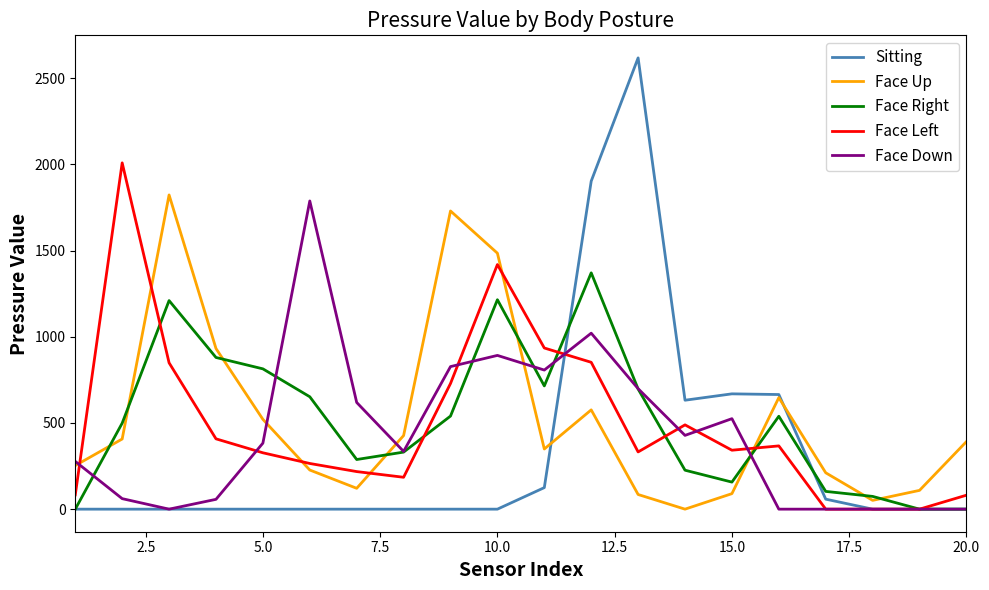

What is the maximum value for Face Down?

1788